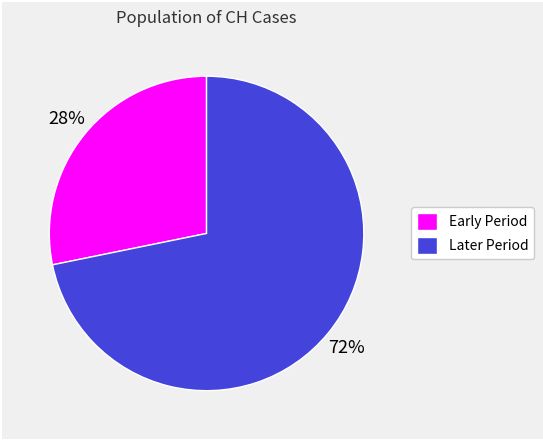

Between Early Period and Later Period, which is larger?

Later Period